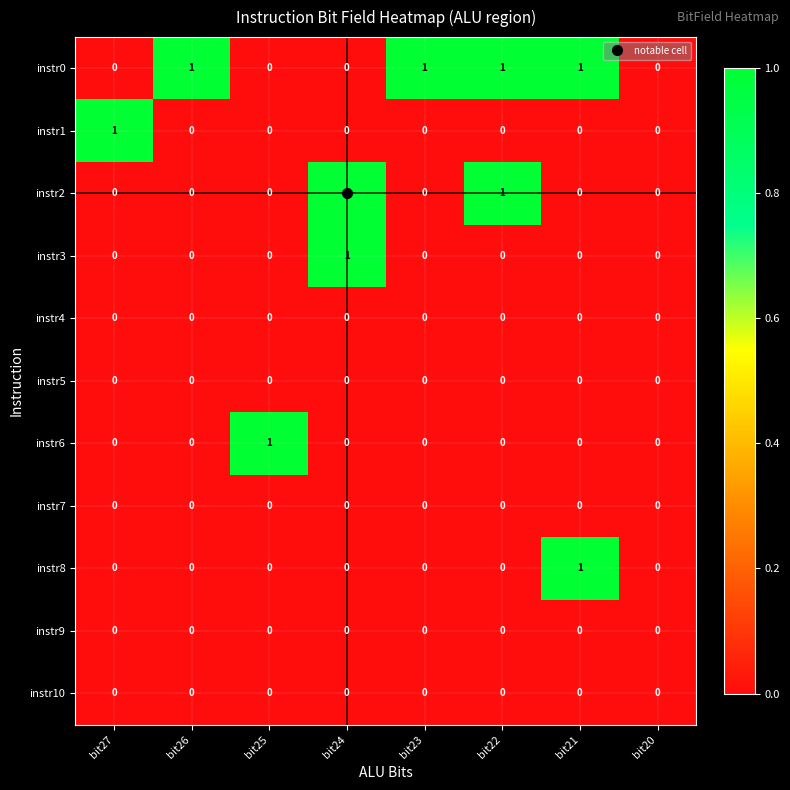

Which series has the largest total across all categories?

instr0